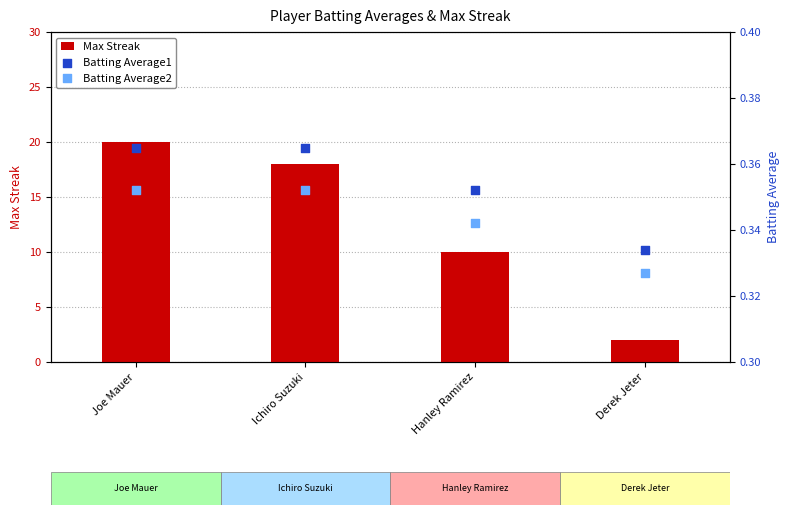

Which series contains the highest Y value?

Max Streak